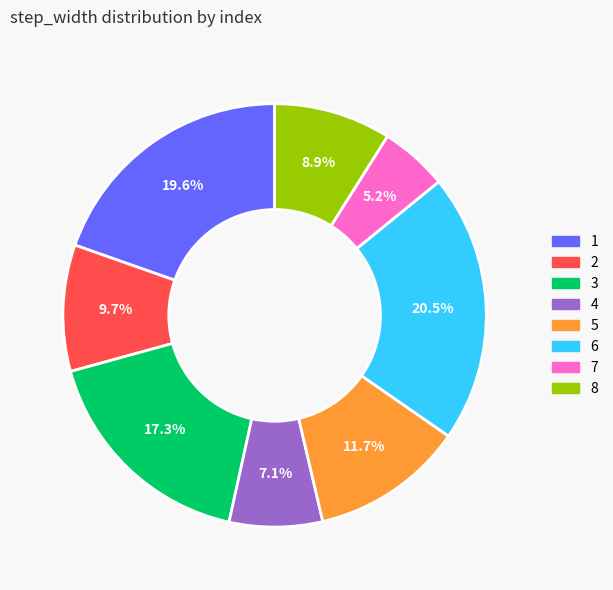

Do 7 and 4 together represent more than half of the pie?

No